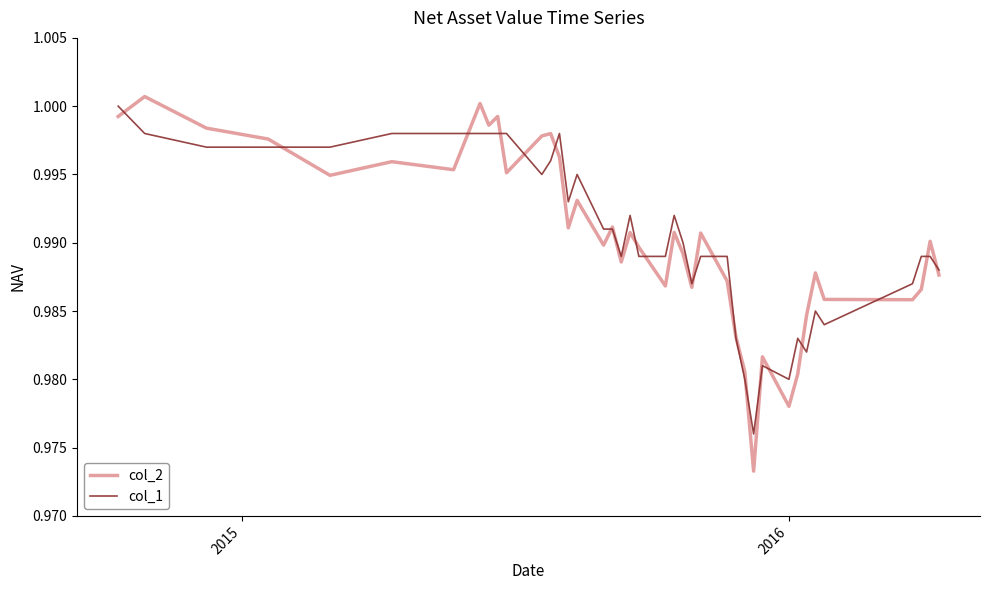

Which series has the largest range (max minus min)?

col_2